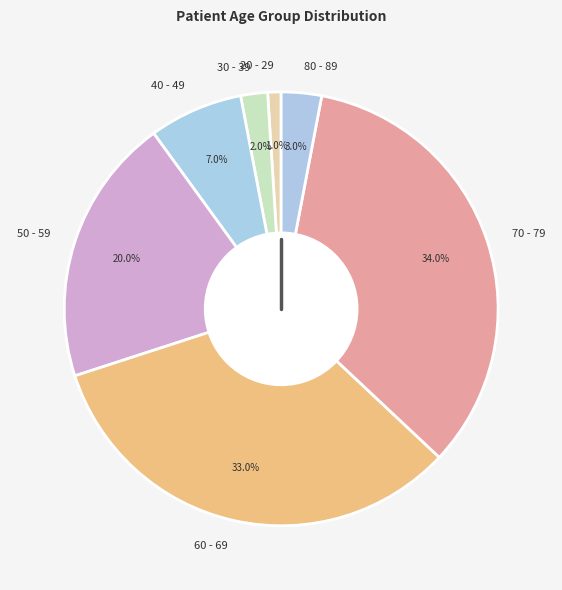

Does any single category account for the majority?

No